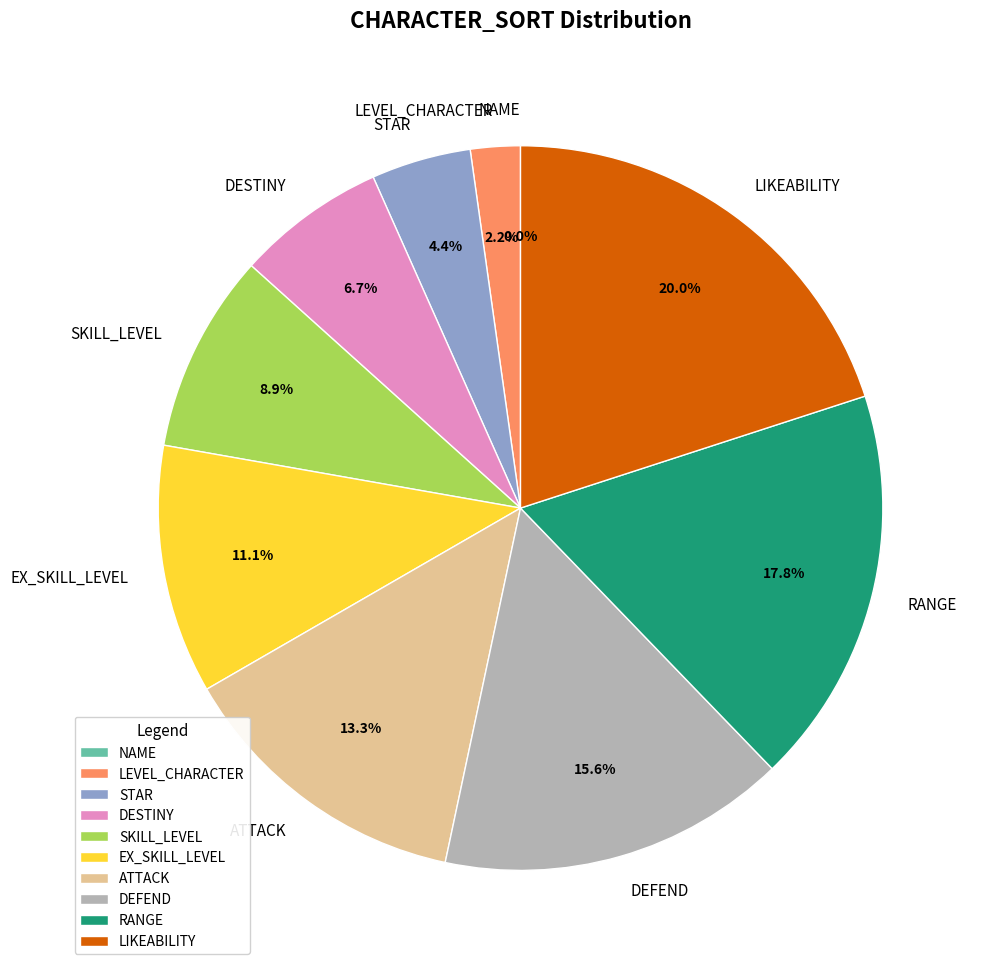

Rank the categories by value from lowest to highest.

NAME, LEVEL_CHARACTER, STAR, DESTINY, SKILL_LEVEL, EX_SKILL_LEVEL, ATTACK, DEFEND, RANGE, LIKEABILITY